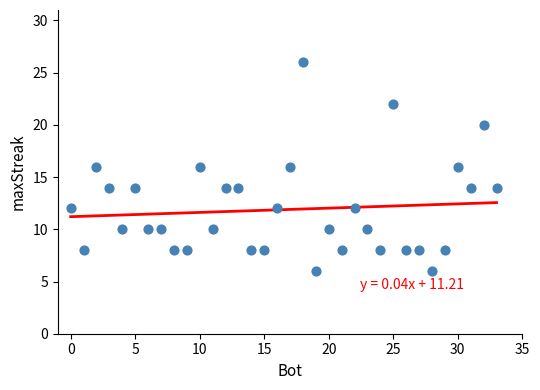

What is the range of Y values (max minus min)?

20